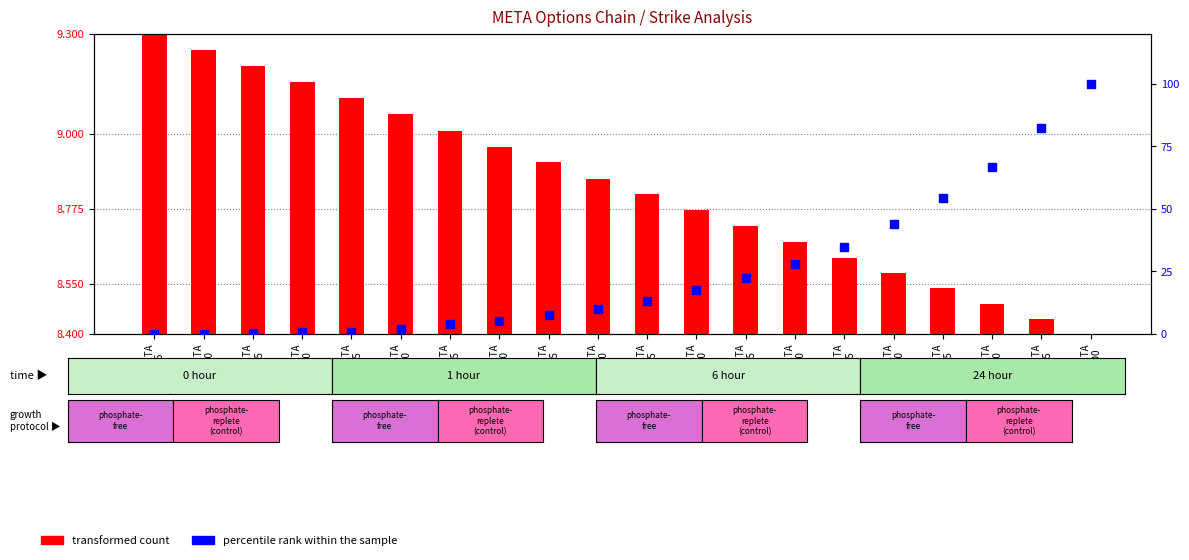

Which series has the largest total across all categories?

percentile rank within the sample